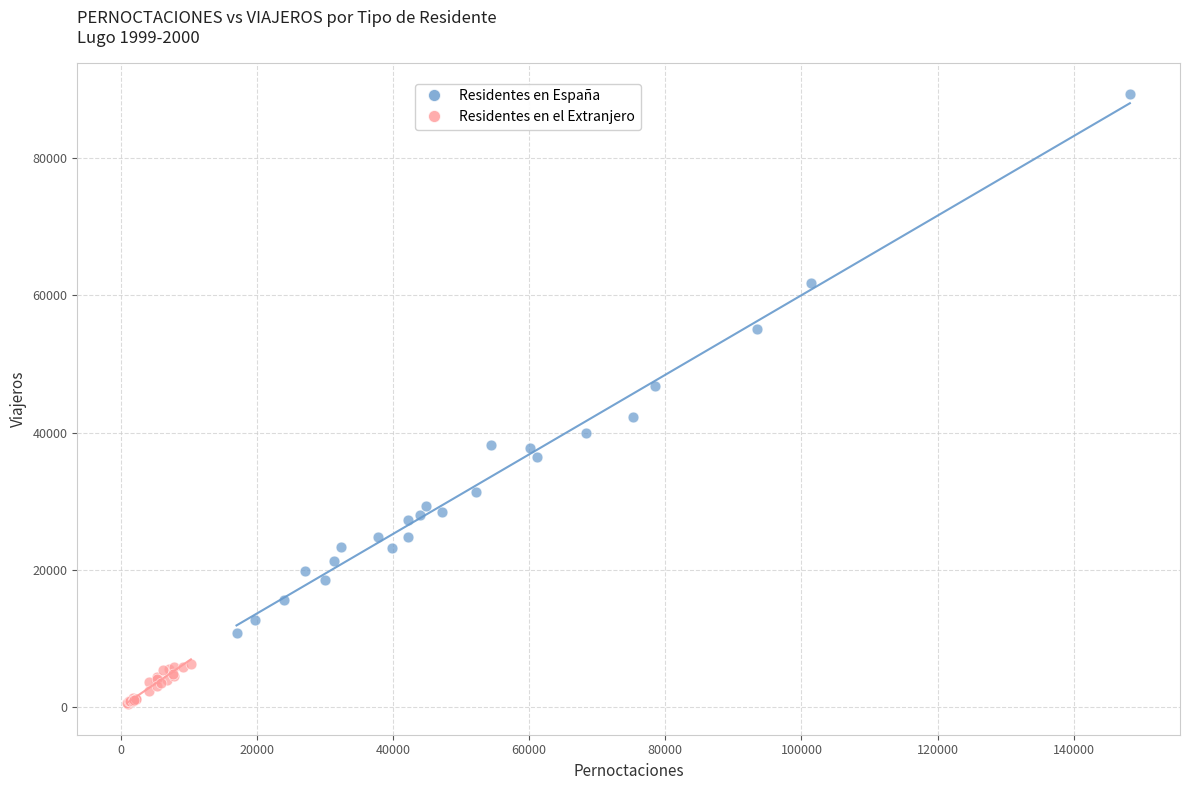

Which series has the widest spread of Y values?

Residentes en España